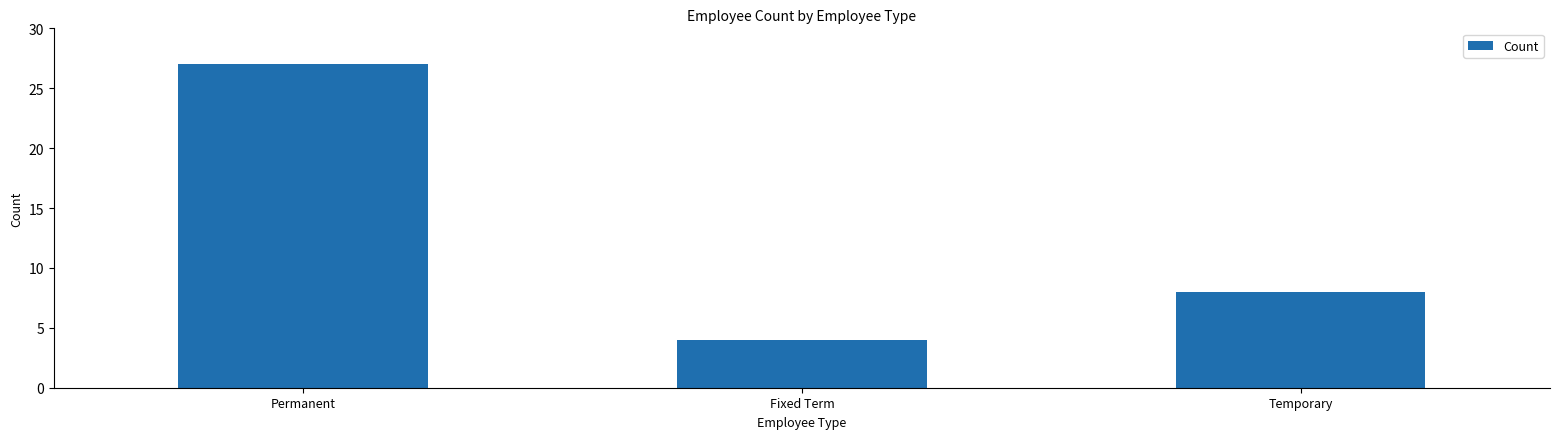

Between Temporary and Fixed Term, which is larger?

Temporary